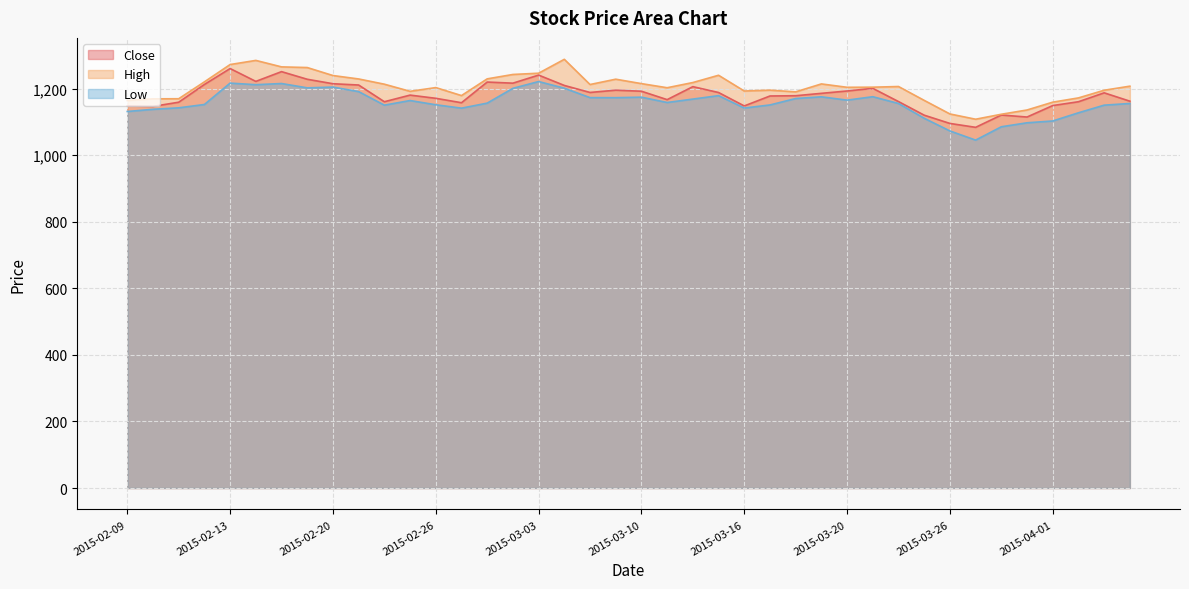

Reading left to right, transcribe all the data shown in this chart.

Close: 1147.5	1146.2	1158.8	1212.2	1260.0	1221.4	1250.7	1227.8	1214.3	1210.5	1160.3	1180.2	1170.6	1157.3	1219.4	1216.0	1240.3	1209.2	1188.2	1195.0	1191.8	1166.6	1205.6	1188.0	1147.7	1177.5	1178.3	1185.5	1192.5	1200.5	1160.8	1119.9	1095.1	1083.4	1120.3	1114.3	1148.8	1160.3	1187.0	1162.0
High: 1164.0	1169.0	1169.3	1220.0	1272.0	1284.5	1265.0	1263.0	1239.0	1228.7	1213.0	1191.5	1202.8	1178.8	1229.0	1242.2	1246.0	1287.7	1212.0	1228.0	1214.7	1202.3	1218.0	1239.8	1192.5	1195.0	1190.0	1213.8	1203.7	1204.0	1206.0	1164.3	1123.5	1107.8	1122.7	1135.5	1159.0	1171.8	1194.8	1207.0
Low: 1131.0	1137.5	1142.0	1152.0	1216.2	1211.5	1215.0	1202.0	1204.3	1190.7	1150.0	1163.9	1151.2	1141.0	1156.1	1200.5	1221.0	1201.0	1172.7	1172.5	1174.0	1158.0	1168.2	1178.6	1141.3	1150.7	1170.0	1175.0	1165.1	1175.4	1155.0	1110.6	1072.5	1045.0	1085.1	1097.0	1102.5	1127.1	1150.0	1155.0